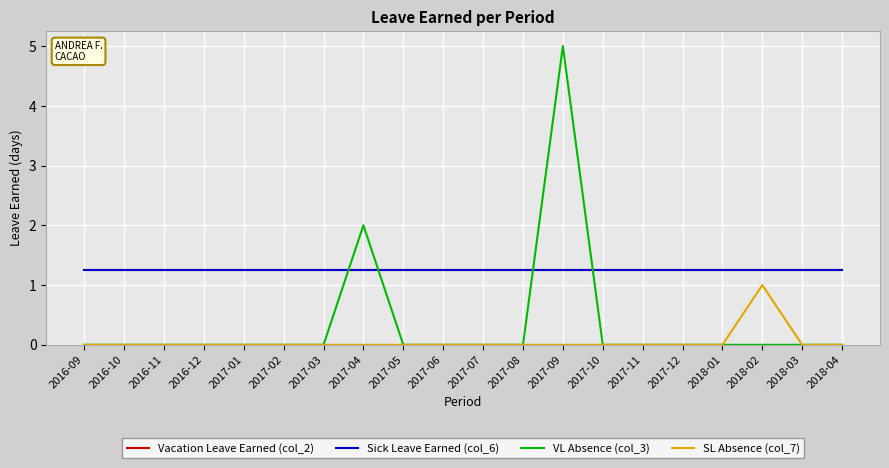

What is the spread (max minus min) of values at 2017-12?

1.2